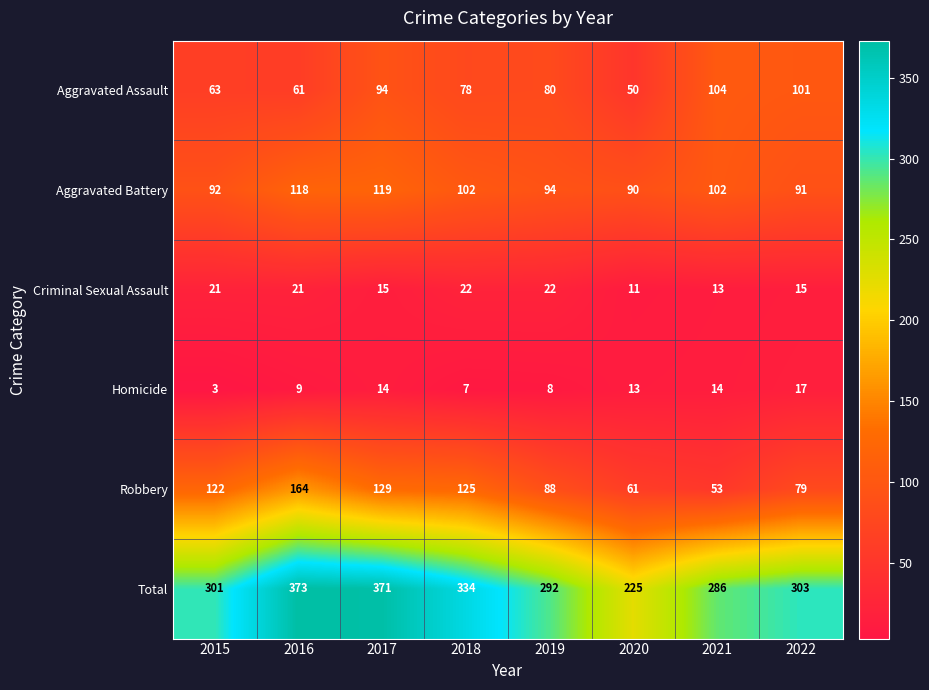

What is the minimum value shown in the chart?

3